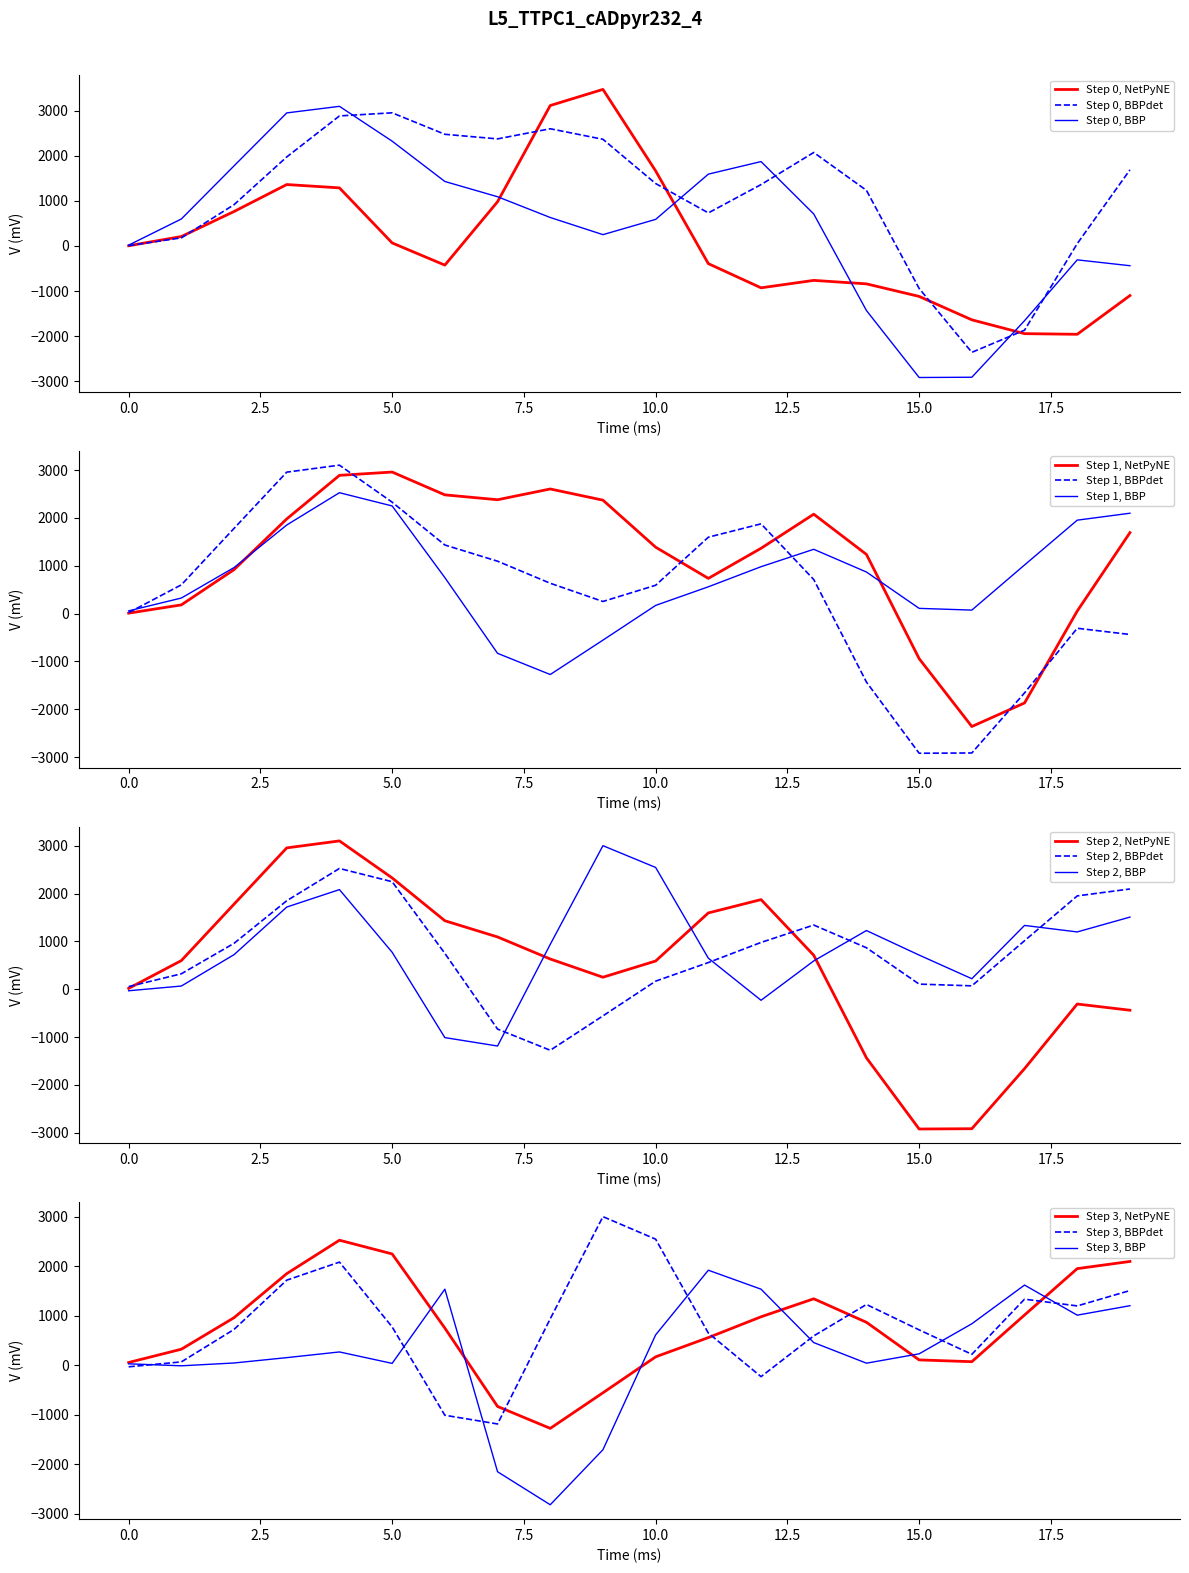

What is the minimum value for Step 0, NetPyNE?

-1961